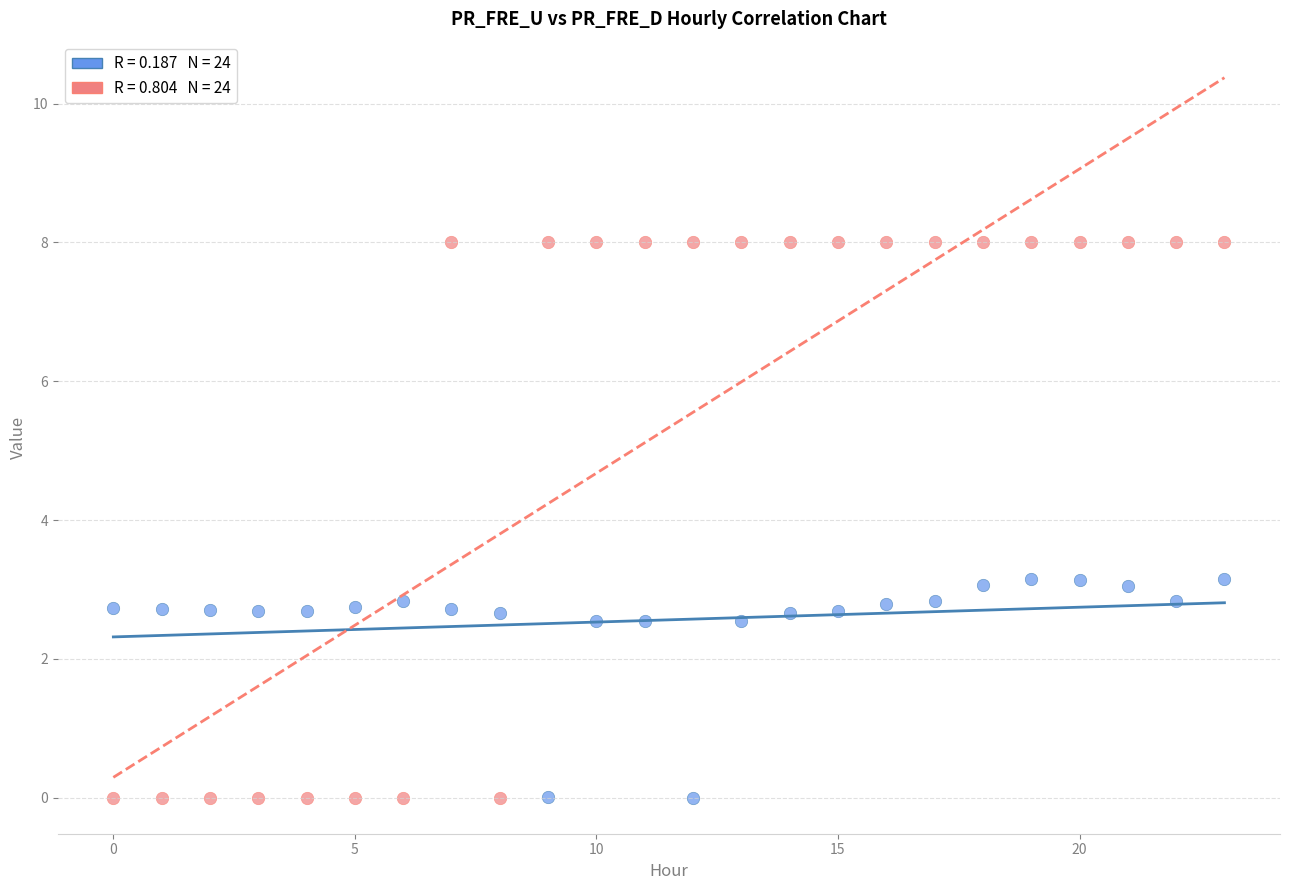

Across all data points, what is the range of Y values (max minus min)?

8.0